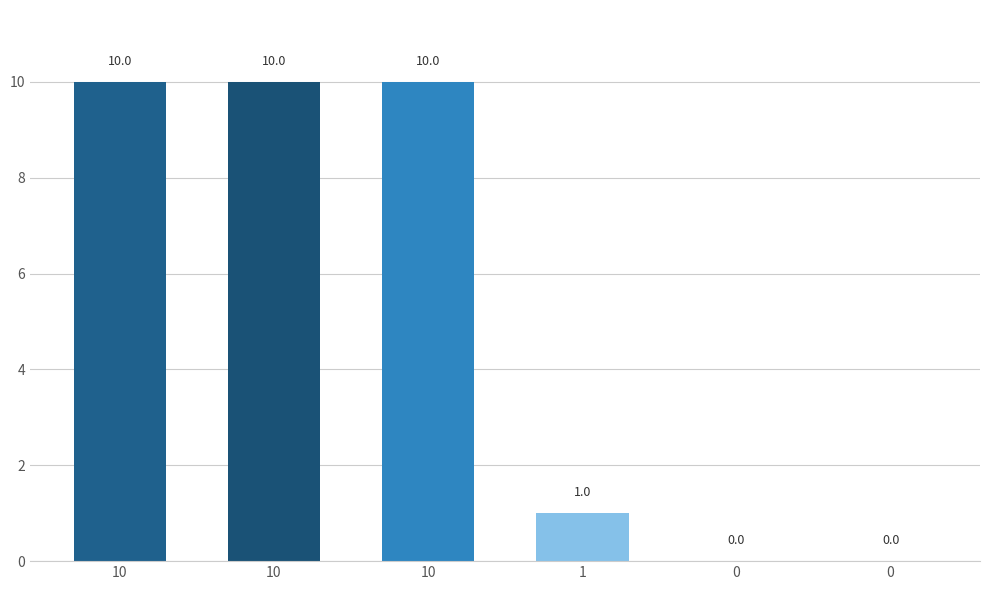

Count the values in the range 0 to 10.

6